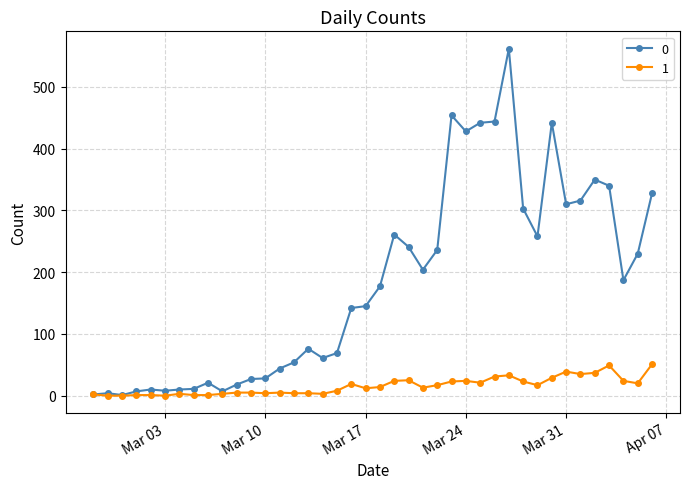

At how many categories does at least one series exceed 109?

22